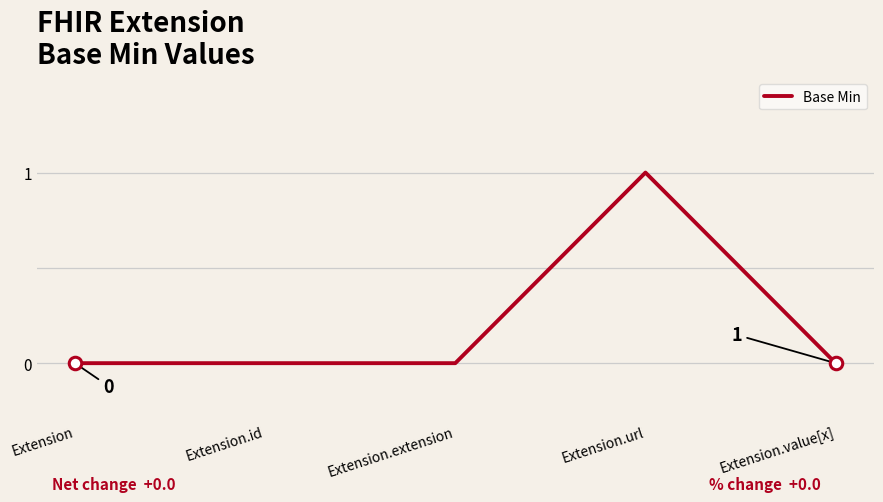

True or false: the data has more than 2 interior local peaks.

False